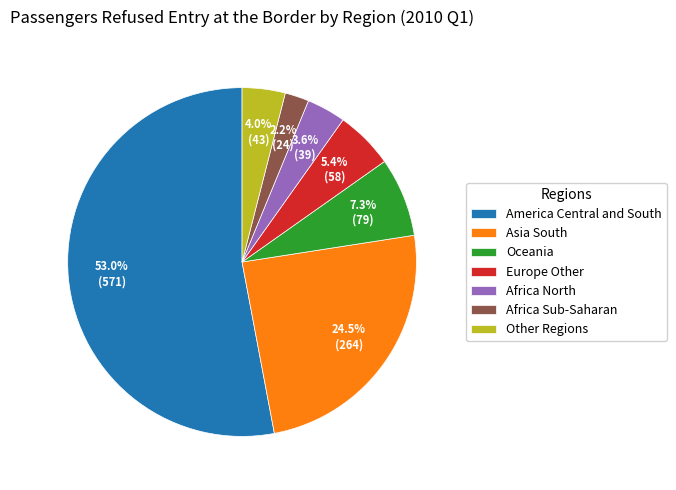

Which has a higher value, Oceania or Africa Sub-Saharan?

Oceania